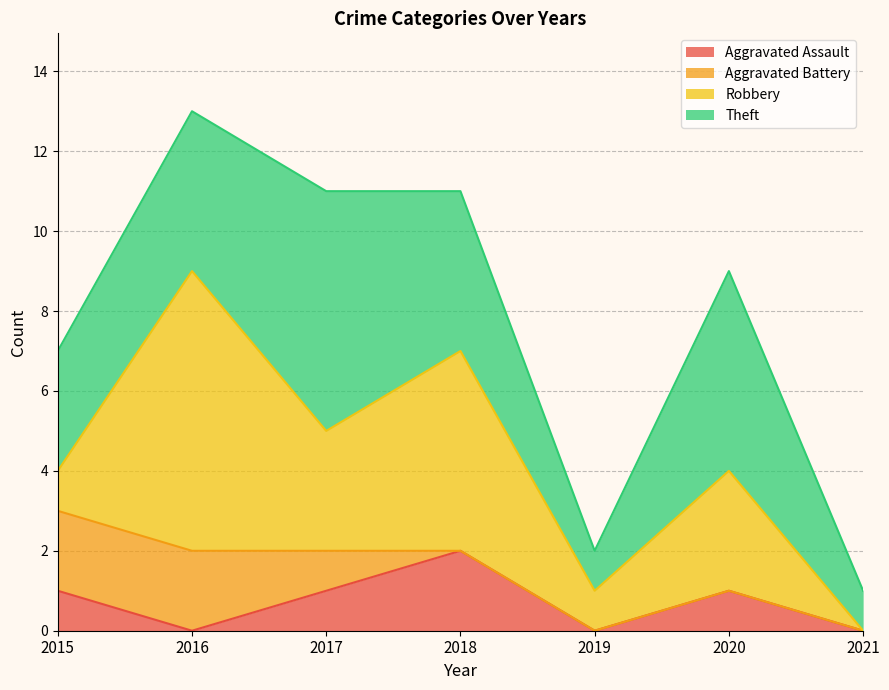

Which series has the largest total across all categories?

Theft